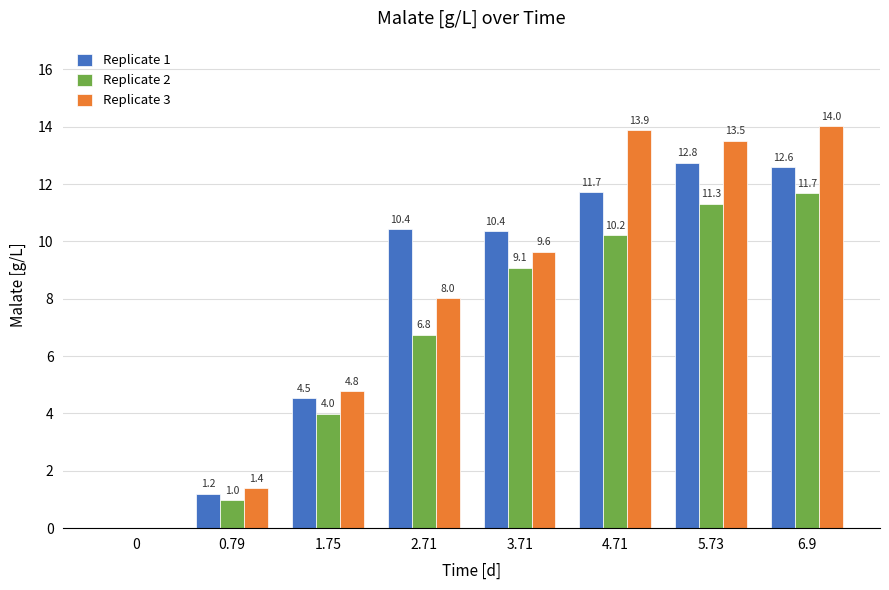

Which series has the largest range (max minus min)?

Replicate 3